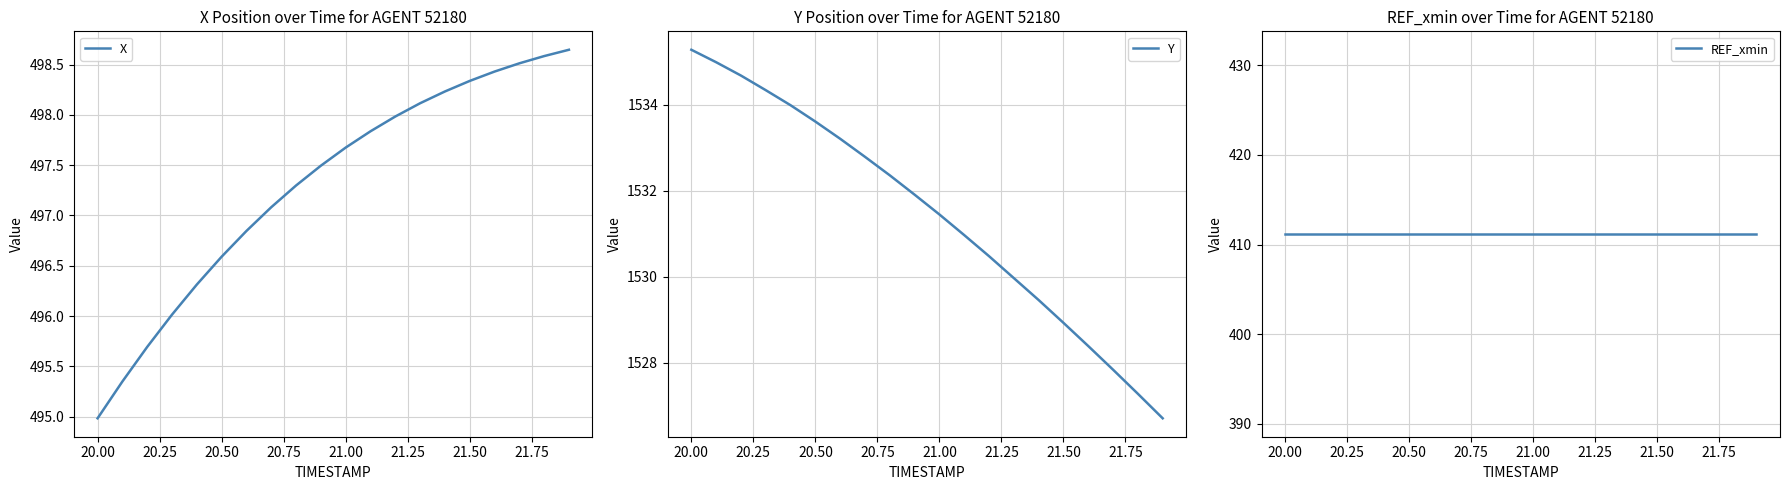

True or false: REF_xmin has more than 2 interior local peaks.

False